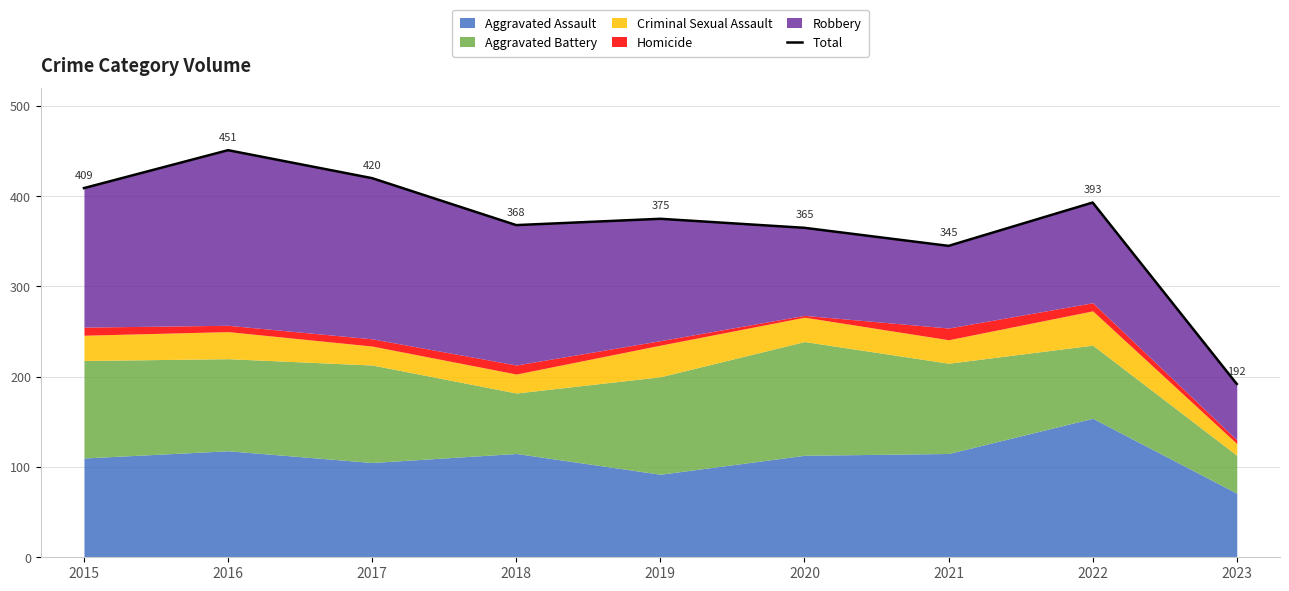

What is the sum of the values at 2022 and 2015?

802